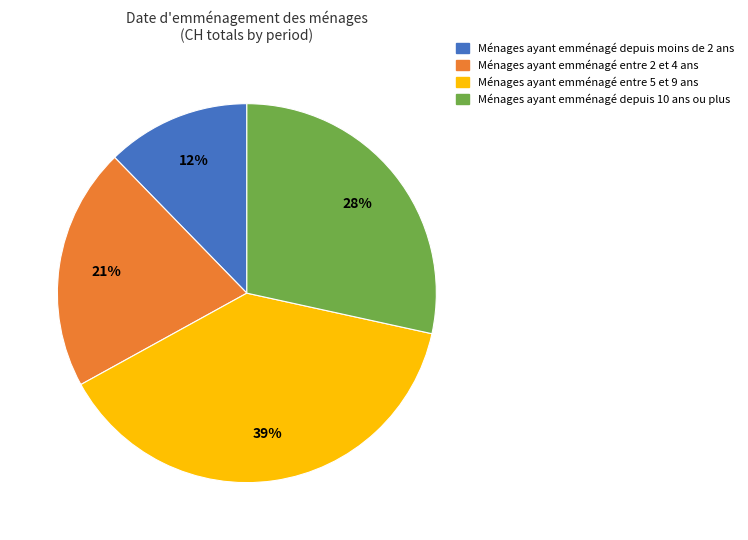

Is there any slice that represents more than half of the pie?

No